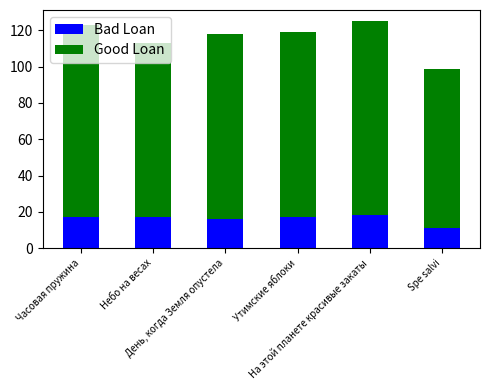

What is the average value of the Bad Loan series?

16